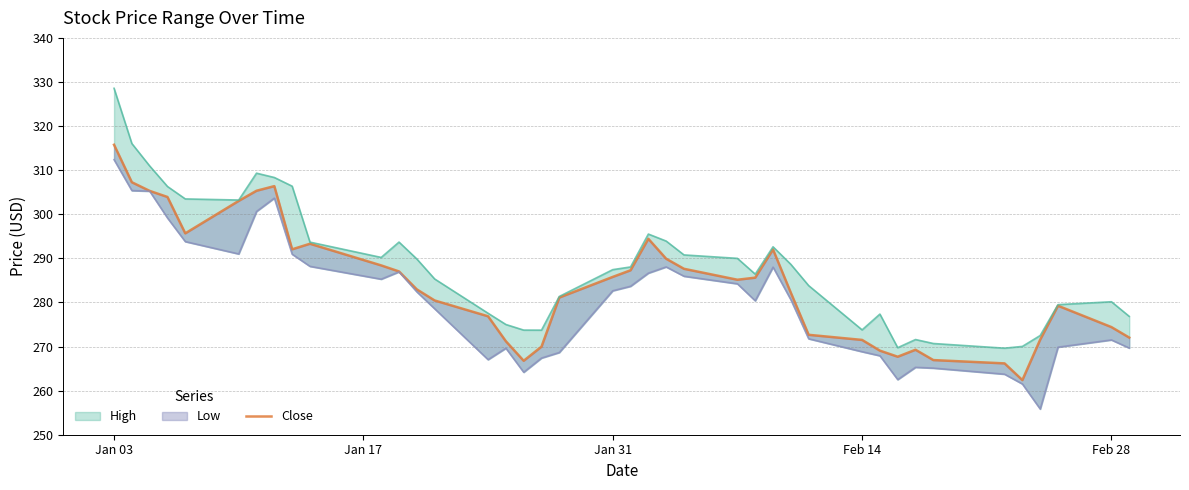

Reading left to right, extract all data points from this chart.

315.8	307.3	305.3	303.9	295.7	303.0	305.3	306.4	292.1	293.3	288.4	287.0	283.0	280.4	276.9	271.2	266.8	270.0	281.1	285.8	287.3	294.4	289.9	287.6	285.1	285.6	292.0	282.2	272.7	271.5	269.1	267.7	269.3	266.9	266.2	262.4	271.6	279.2	274.4	272.0